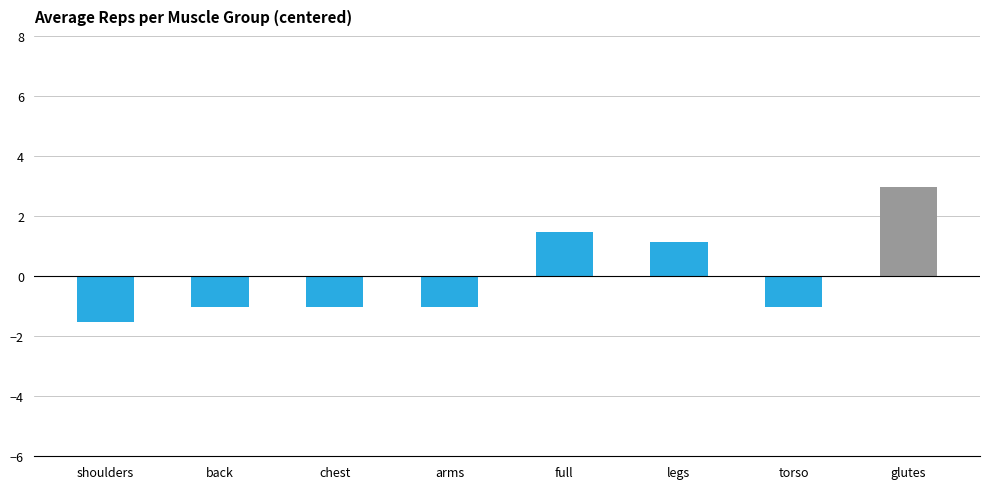

What is the label of the 5th bar from the right?

arms